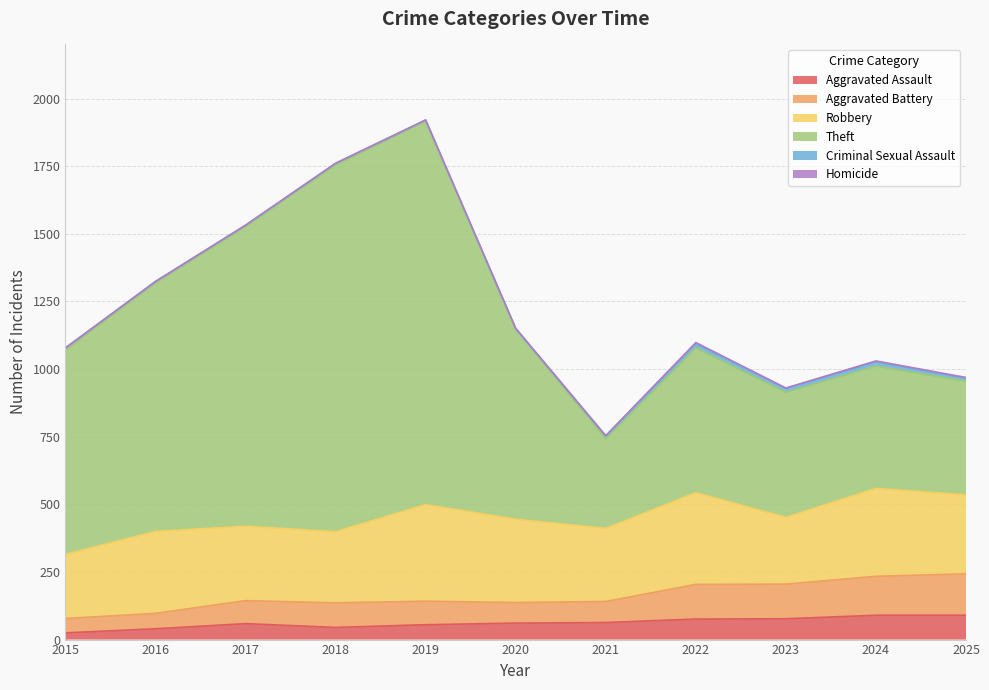

What is the maximum value shown in the chart?

1916